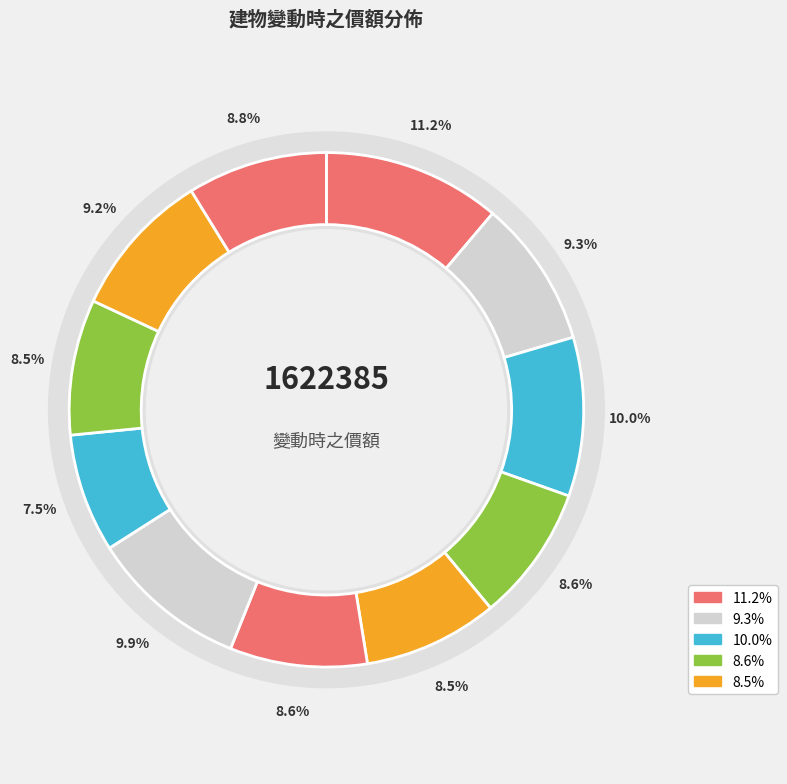

The 26 slice represents 2% of the pie. True or false?

False